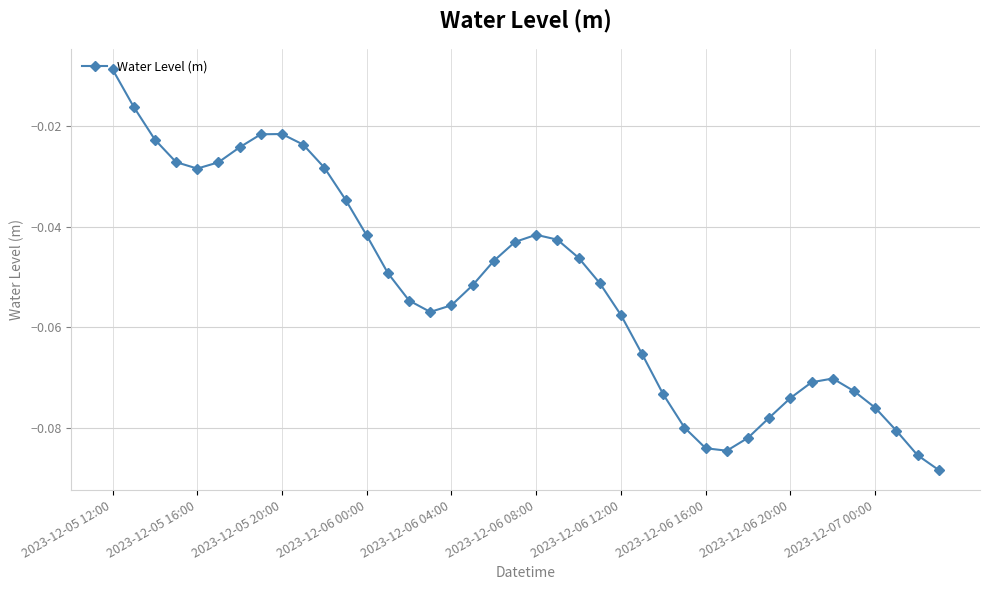

True or false: the data has more than 0 interior local peaks.

True